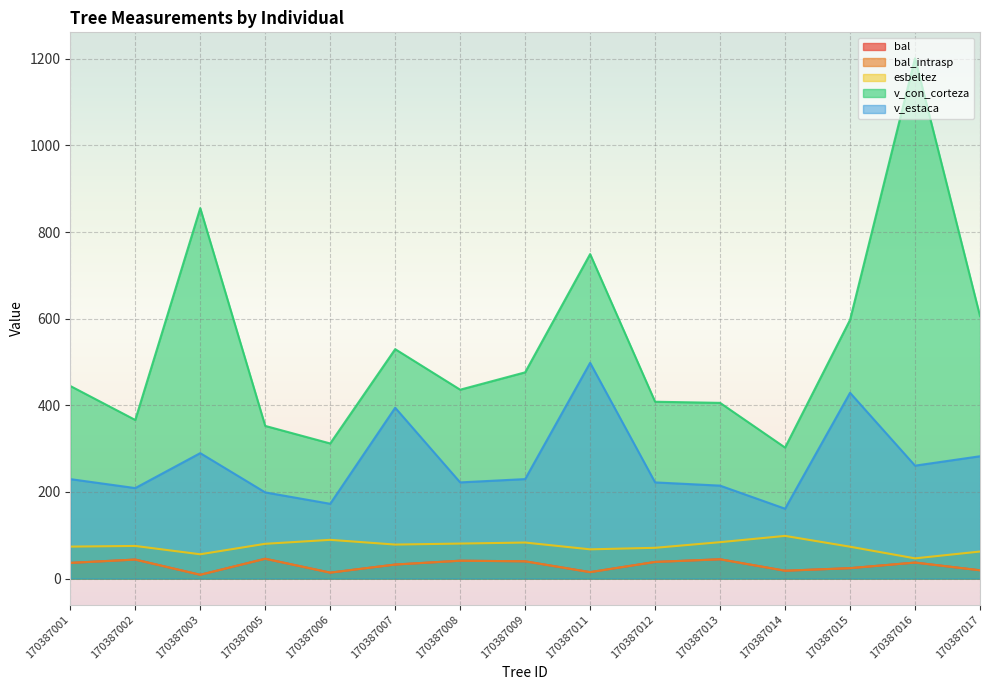

True or false: bal has a value of 41.2 at 170387008.

True